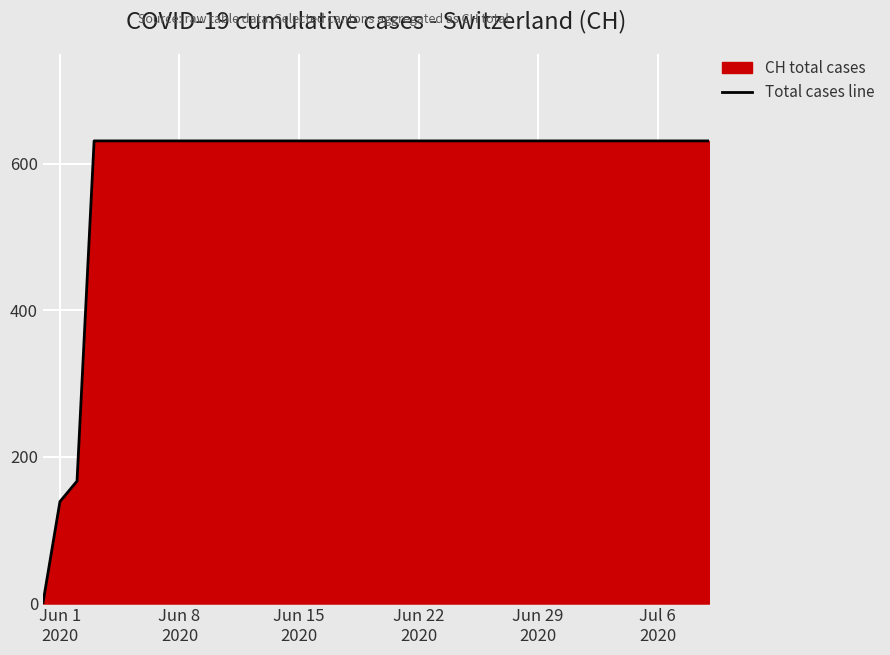

What is the difference between the maximum and minimum values?

631